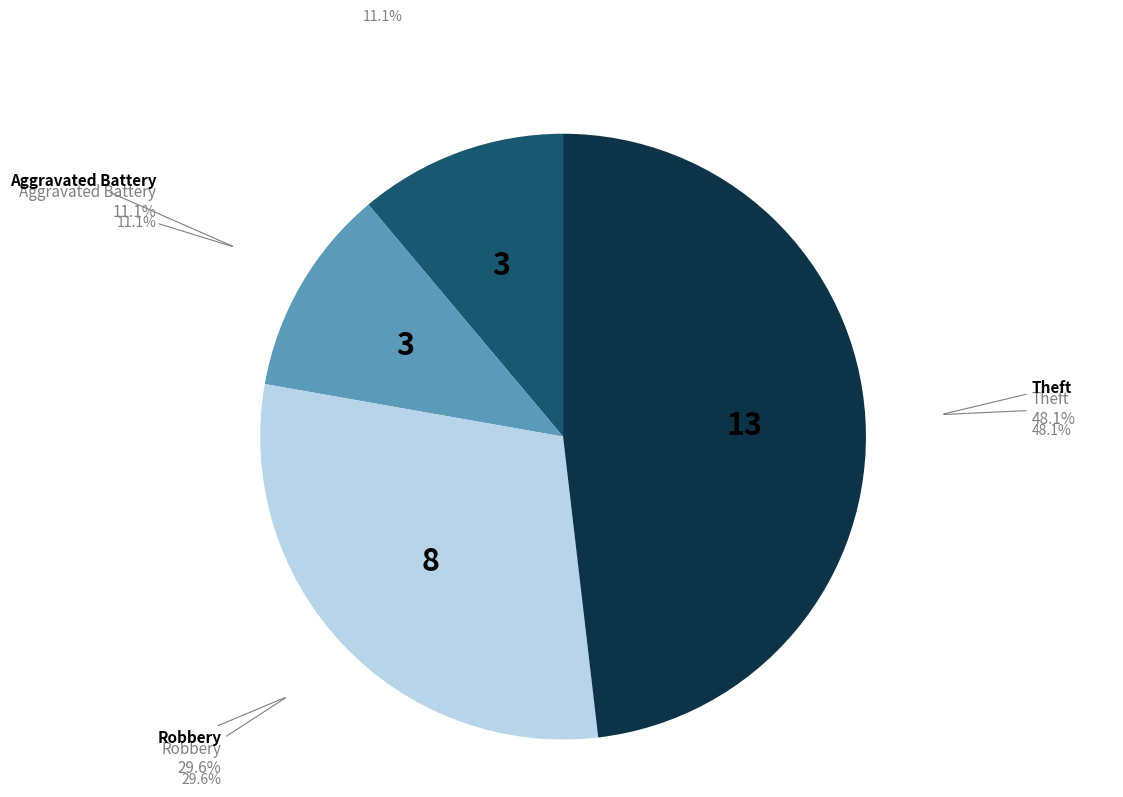

True or false: Robbery accounts for 30% of the total.

True